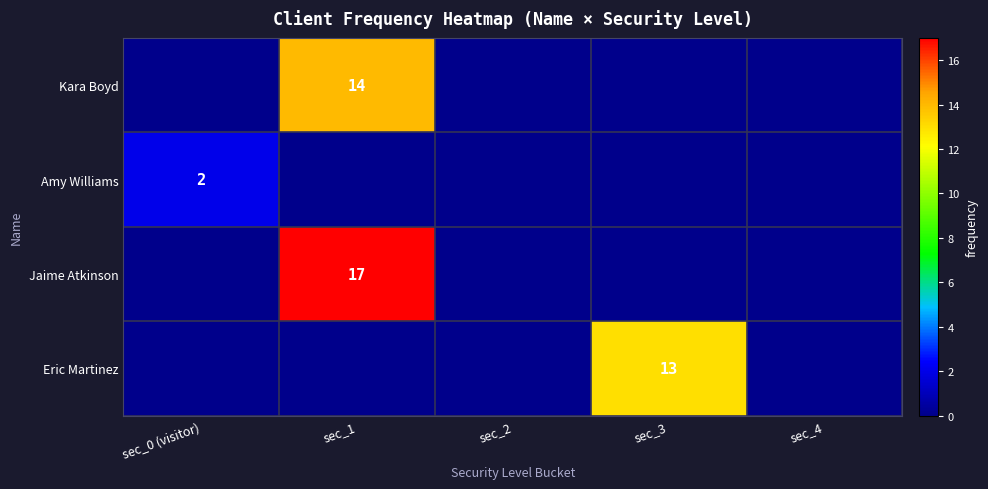

True or false: Amy Williams has a value of 1 at sec_0 (visitor).

False